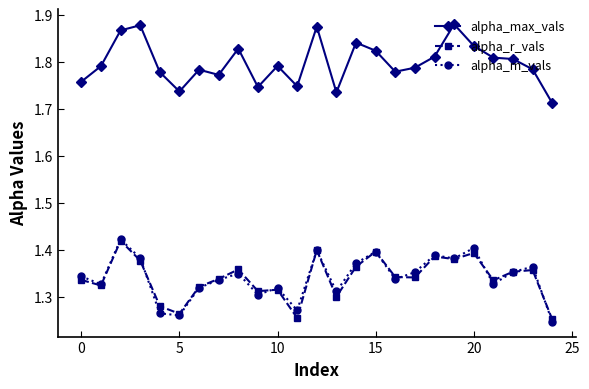

True or false: alpha_m_vals has more than 0 points higher than both neighbors.

True